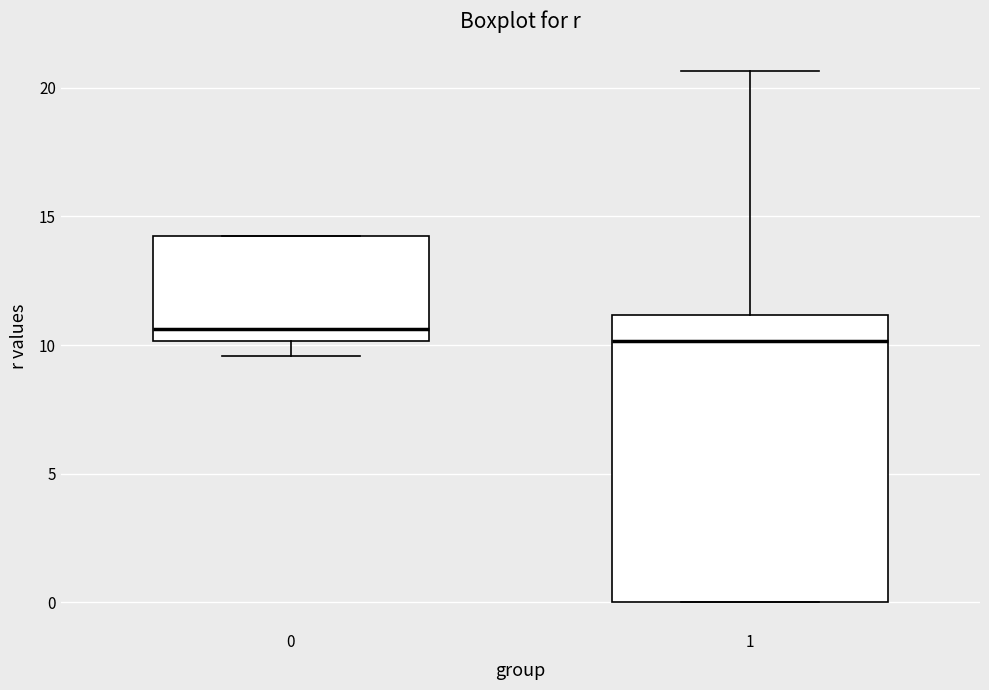

Reading left to right, read every box against the y-axis: the position of its median line, the range the box covers, and the ends of its whiskers. The values are not printed on the chart, so give them approximately, as read against the axis.

0: median 10.5, box 10.0 to 14.5, whiskers 9.5 to 14.5
1: median 10.0, box 0.0 to 11.0, whiskers 0.0 to 20.5